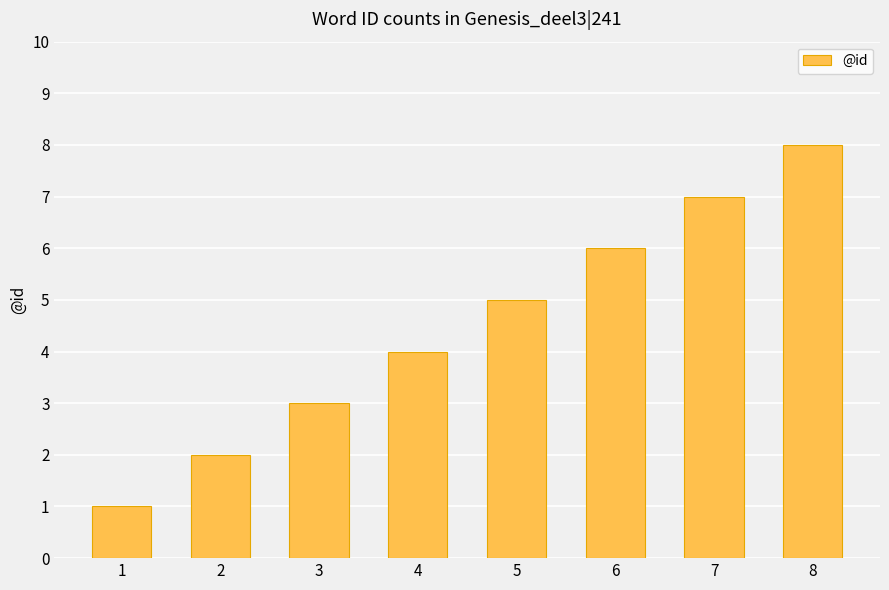

Are the bars horizontal?

No